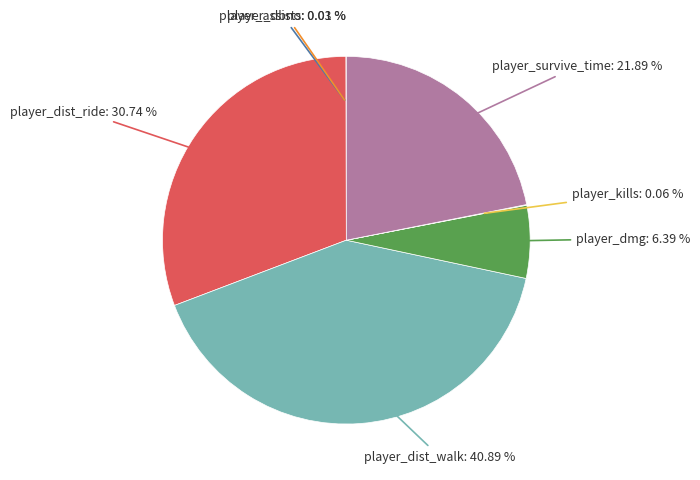

Is the sum of player_dist_ride and player_dist_walk greater than half?

Yes